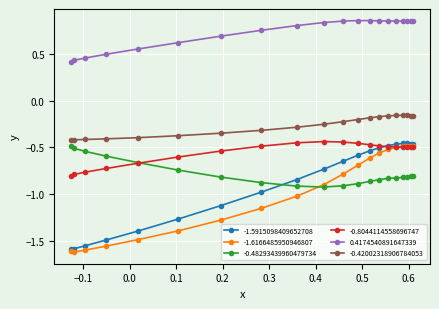

True or false: 0.4174540891647339 and -0.8044114558696747 cross at least once.

False